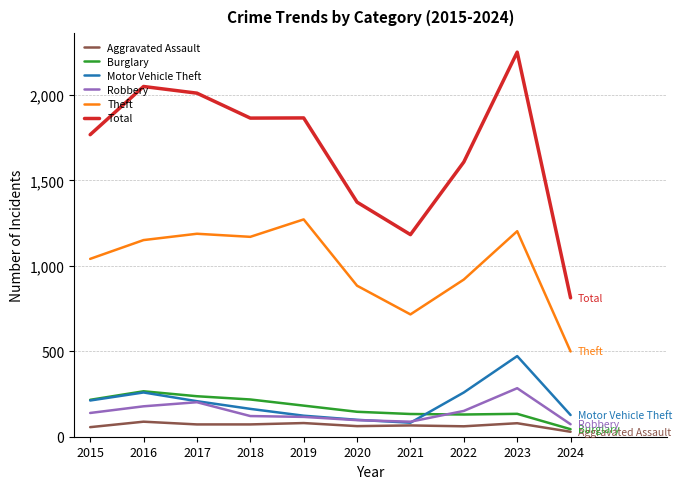

At which label is Total closest to 1532?

2022